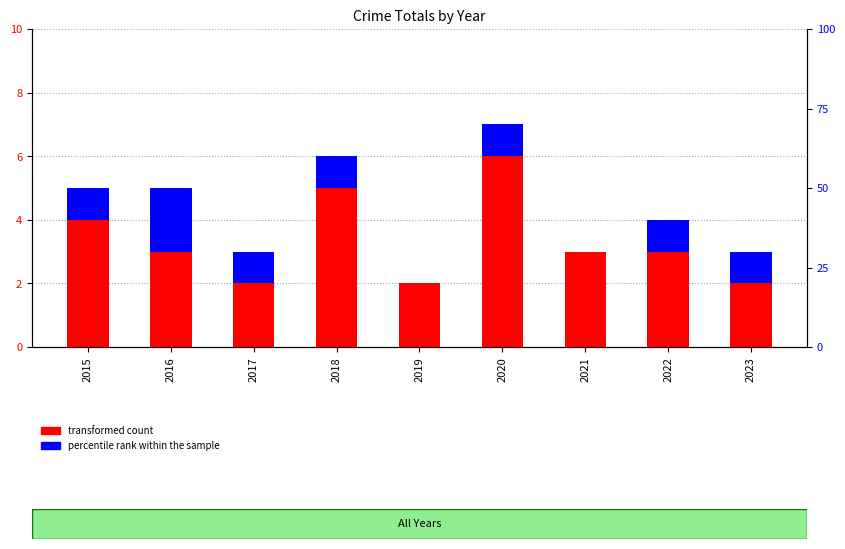

Which category has the highest value in the percentile rank within the sample series?

2016